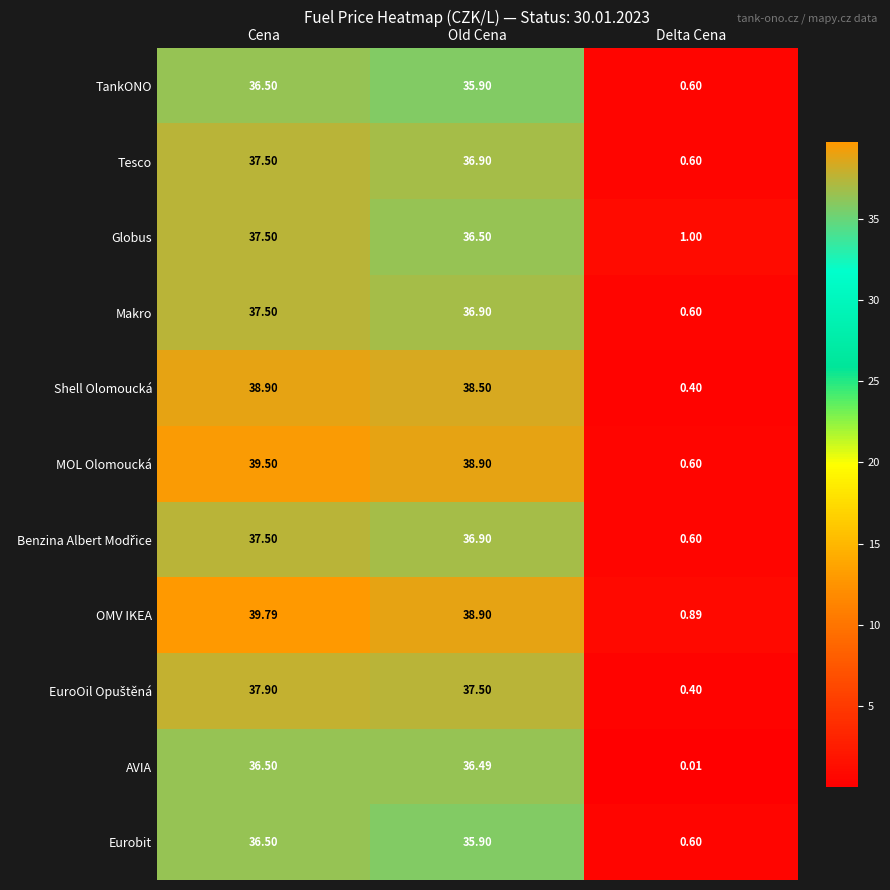

At which label is Makro closest to 19?

Old Cena